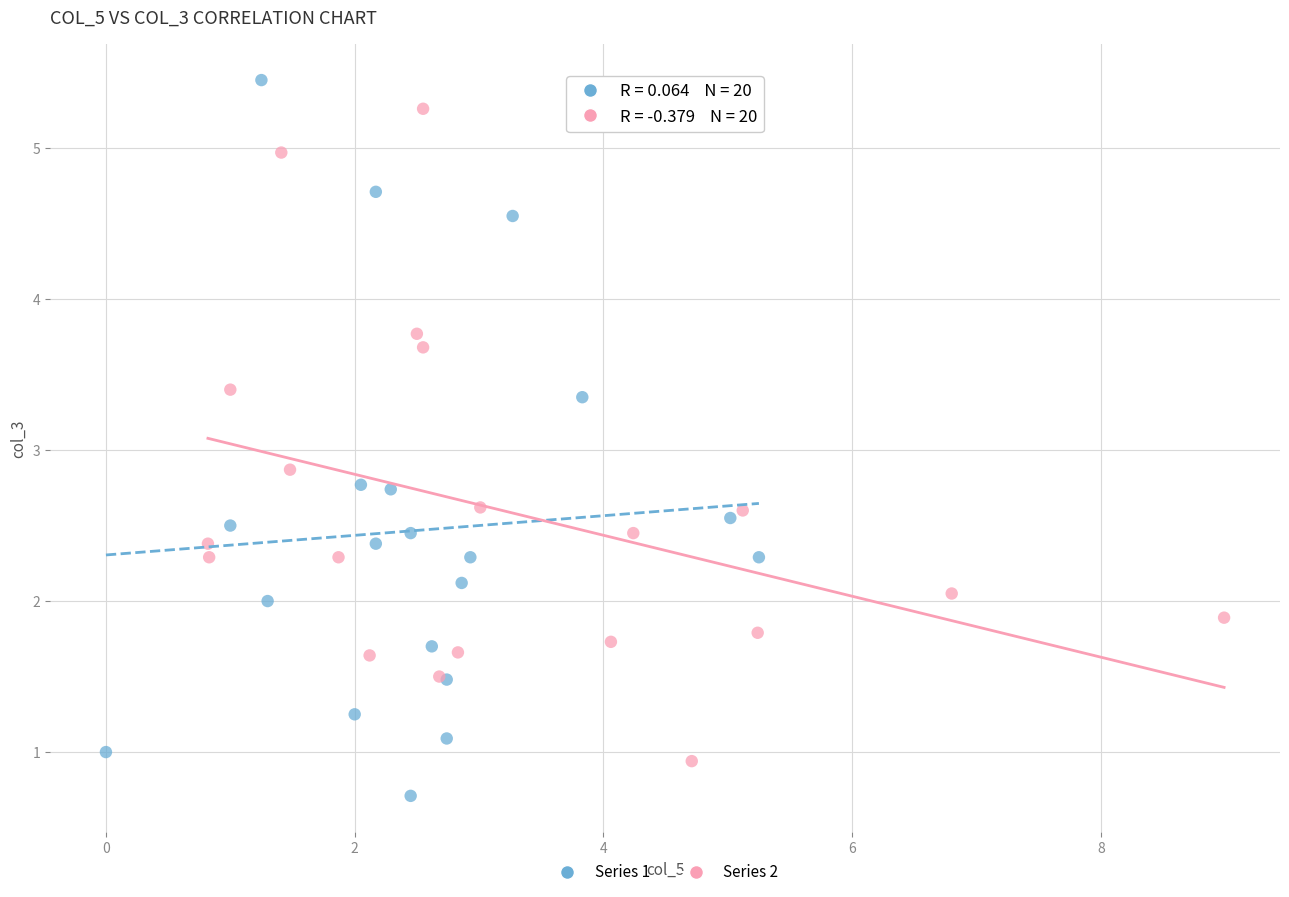

Which series reaches the minimum Y coordinate?

Series 1